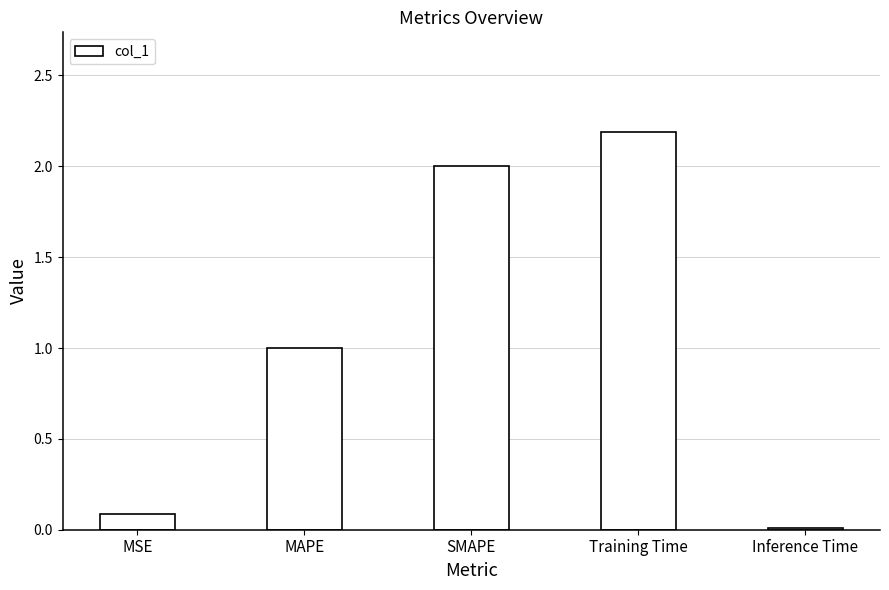

What is the average value?

1.1